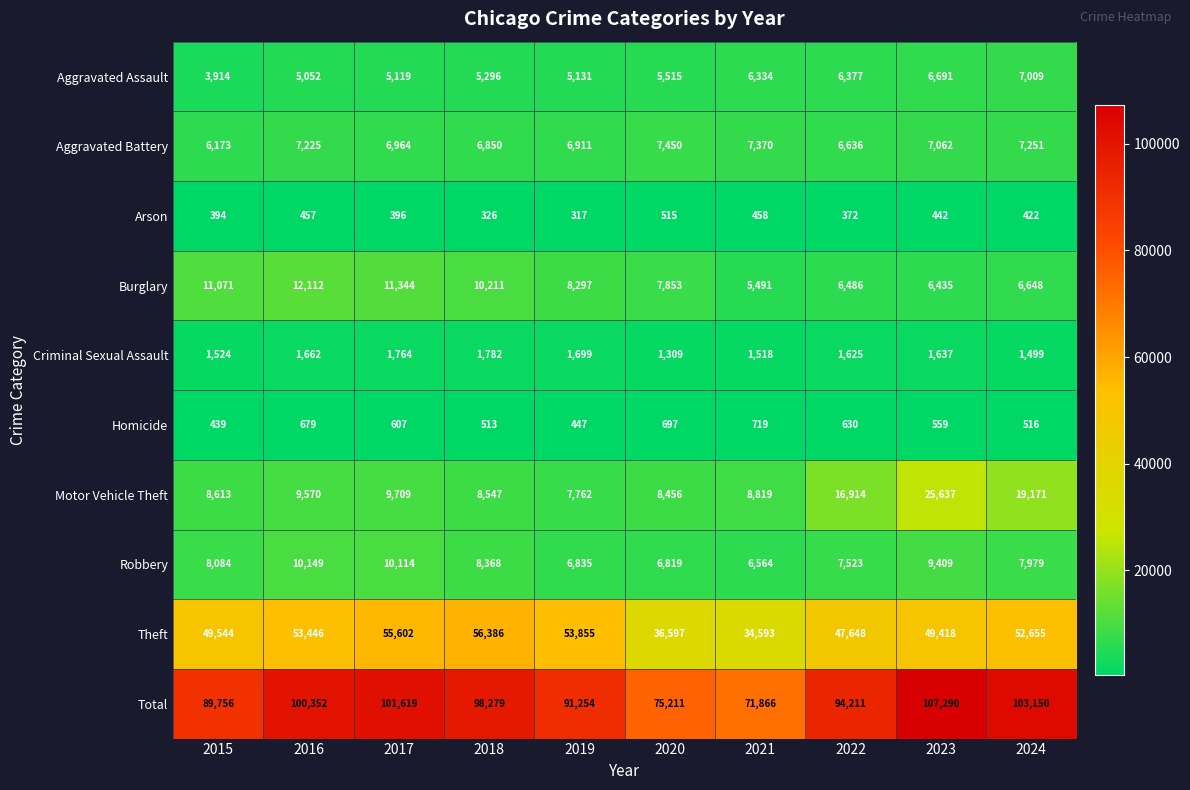

What is the maximum value for Aggravated Battery?

7450